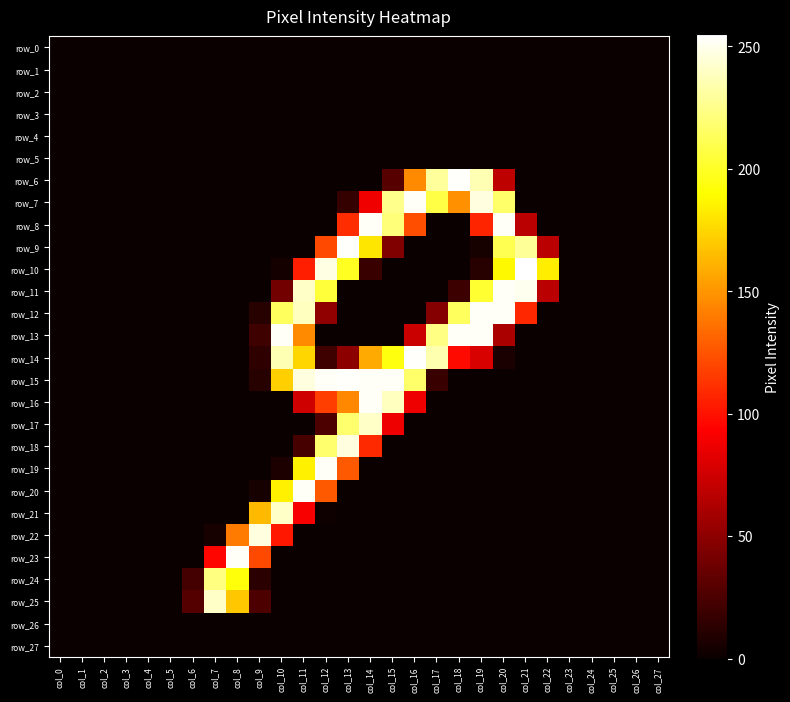

Reading left to right, transcribe all the data shown in this chart.

row_0: 0	0	0	0	0	0	0	0	0	0	0	0	0	0	0	0	0	0	0	0	0	0	0	0	0	0	0	0
row_1: 0	0	0	0	0	0	0	0	0	0	0	0	0	0	0	0	0	0	0	0	0	0	0	0	0	0	0	0
row_2: 0	0	0	0	0	0	0	0	0	0	0	0	0	0	0	0	0	0	0	0	0	0	0	0	0	0	0	0
row_3: 0	0	0	0	0	0	0	0	0	0	0	0	0	0	0	0	0	0	0	0	0	0	0	0	0	0	0	0
row_4: 0	0	0	0	0	0	0	0	0	0	0	0	0	0	0	0	0	0	0	0	0	0	0	0	0	0	0	0
row_5: 0	0	0	0	0	0	0	0	0	0	0	0	0	0	0	0	0	0	0	0	0	0	0	0	0	0	0	0
row_6: 0	0	0	0	0	0	0	0	0	0	0	0	0	0	0	29	146	230	254	236	68	0	0	0	0	0	0	0
row_7: 0	0	0	0	0	0	0	0	0	0	0	0	0	16	88	226	253	208	148	247	217	0	0	0	0	0	0	0
row_8: 0	0	0	0	0	0	0	0	0	0	0	0	0	110	253	221	123	0	0	107	253	67	0	0	0	0	0	0
row_9: 0	0	0	0	0	0	0	0	0	0	0	0	121	254	181	45	0	0	0	5	211	229	67	0	0	0	0	0
row_10: 0	0	0	0	0	0	0	0	0	0	4	105	248	199	18	0	0	0	0	11	188	255	184	0	0	0	0	0
row_11: 0	0	0	0	0	0	0	0	0	0	40	241	205	0	0	0	0	0	19	203	253	251	67	0	0	0	0	0
row_12: 0	0	0	0	0	0	0	0	0	11	214	239	51	0	0	0	0	47	214	253	253	108	0	0	0	0	0	0
row_13: 0	0	0	0	0	0	0	0	0	20	253	146	0	0	0	0	73	224	253	253	61	0	0	0	0	0	0	0
row_14: 0	0	0	0	0	0	0	0	0	14	236	175	20	50	158	194	254	235	97	79	6	0	0	0	0	0	0	0
row_15: 0	0	0	0	0	0	0	0	0	11	172	247	253	254	253	253	217	18	0	0	0	0	0	0	0	0	0	0
row_16: 0	0	0	0	0	0	0	0	0	0	0	75	117	145	253	239	87	0	0	0	0	0	0	0	0	0	0	0
row_17: 0	0	0	0	0	0	0	0	0	0	0	0	25	218	241	87	0	0	0	0	0	0	0	0	0	0	0	0
row_18: 0	0	0	0	0	0	0	0	0	0	0	23	218	247	109	0	0	0	0	0	0	0	0	0	0	0	0	0
row_19: 0	0	0	0	0	0	0	0	0	0	7	185	253	127	0	0	0	0	0	0	0	0	0	0	0	0	0	0
row_20: 0	0	0	0	0	0	0	0	0	5	185	253	127	0	0	0	0	0	0	0	0	0	0	0	0	0	0	0
row_21: 0	0	0	0	0	0	0	0	0	164	241	91	2	0	0	0	0	0	0	0	0	0	0	0	0	0	0	0
row_22: 0	0	0	0	0	0	0	5	140	247	102	0	0	0	0	0	0	0	0	0	0	0	0	0	0	0	0	0
row_23: 0	0	0	0	0	0	0	95	253	121	0	0	0	0	0	0	0	0	0	0	0	0	0	0	0	0	0	0
row_24: 0	0	0	0	0	0	22	223	193	12	0	0	0	0	0	0	0	0	0	0	0	0	0	0	0	0	0	0
row_25: 0	0	0	0	0	0	28	241	169	25	0	0	0	0	0	0	0	0	0	0	0	0	0	0	0	0	0	0
row_26: 0	0	0	0	0	0	0	0	0	0	0	0	0	0	0	0	0	0	0	0	0	0	0	0	0	0	0	0
row_27: 0	0	0	0	0	0	0	0	0	0	0	0	0	0	0	0	0	0	0	0	0	0	0	0	0	0	0	0